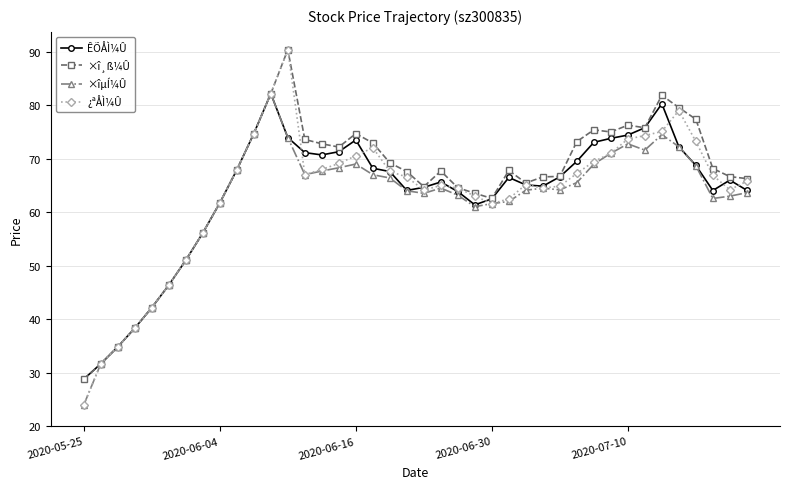

What is the lowest value of the ×î¸ß¼Û series?

28.8